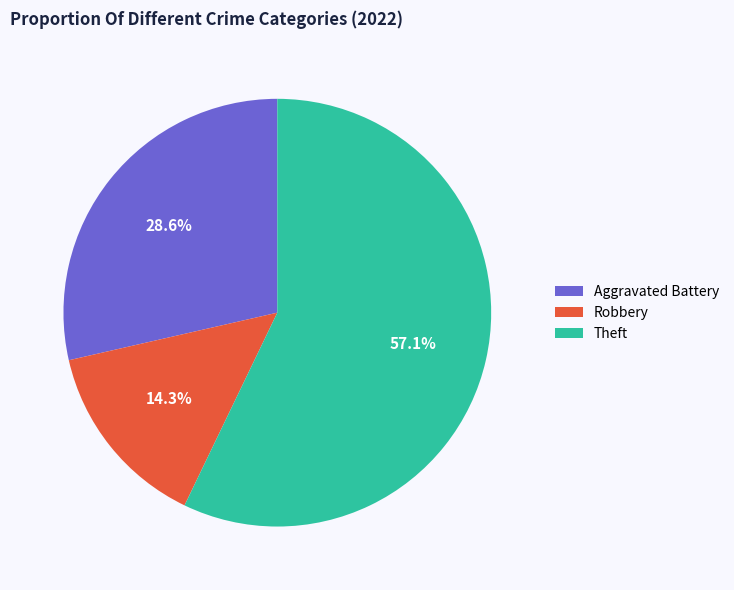

What is the ratio of the value at Theft to the value at Aggravated Battery?

2.0